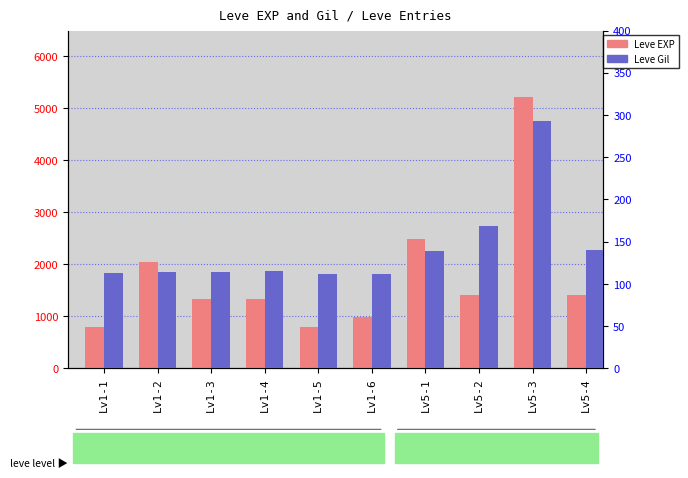

What position from the left is Lv1-4?

4